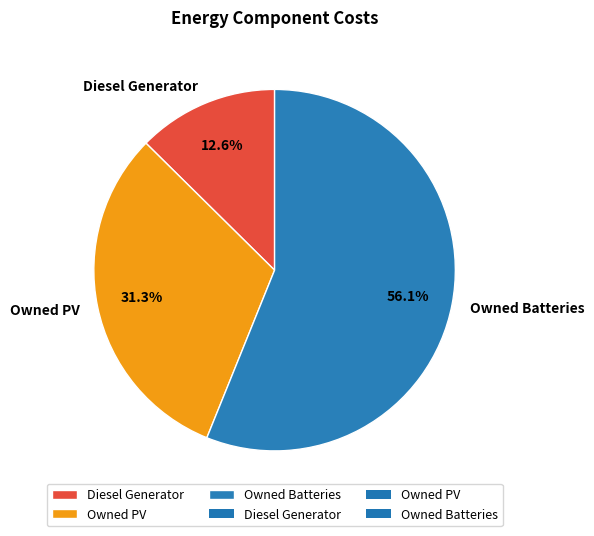

To the nearest percent, what portion does Diesel Generator represent?

13%